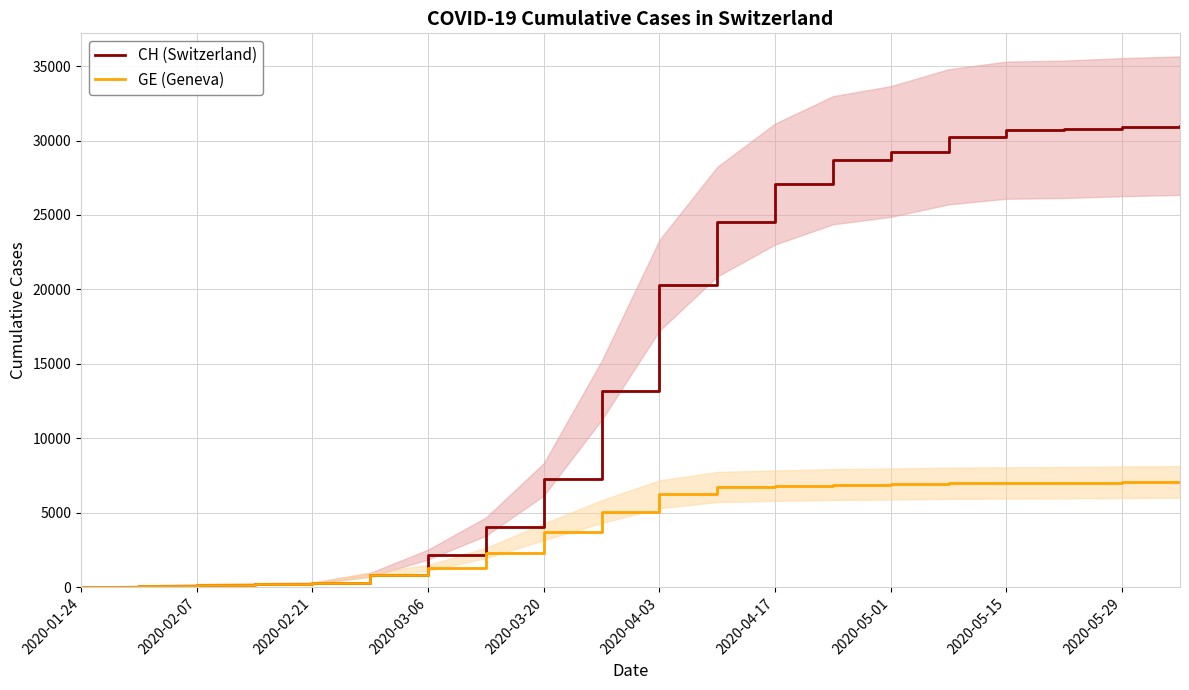

What is the difference between the highest and lowest values at 15?

23264